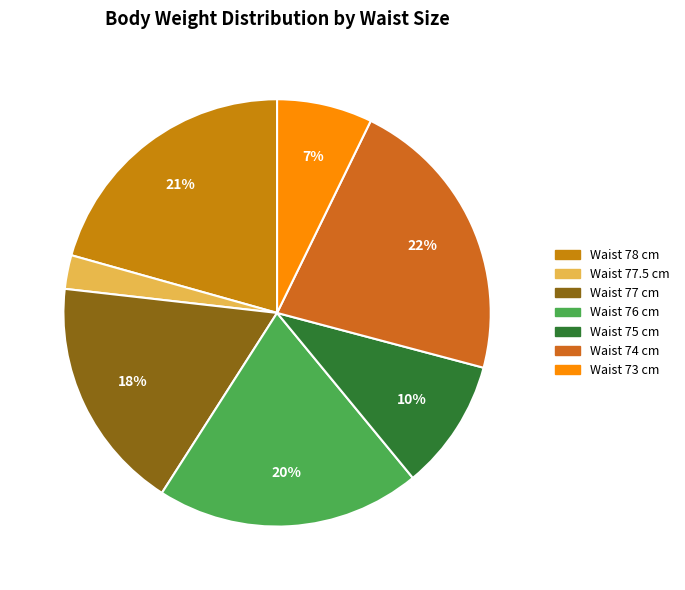

Is there a majority slice in this chart?

No